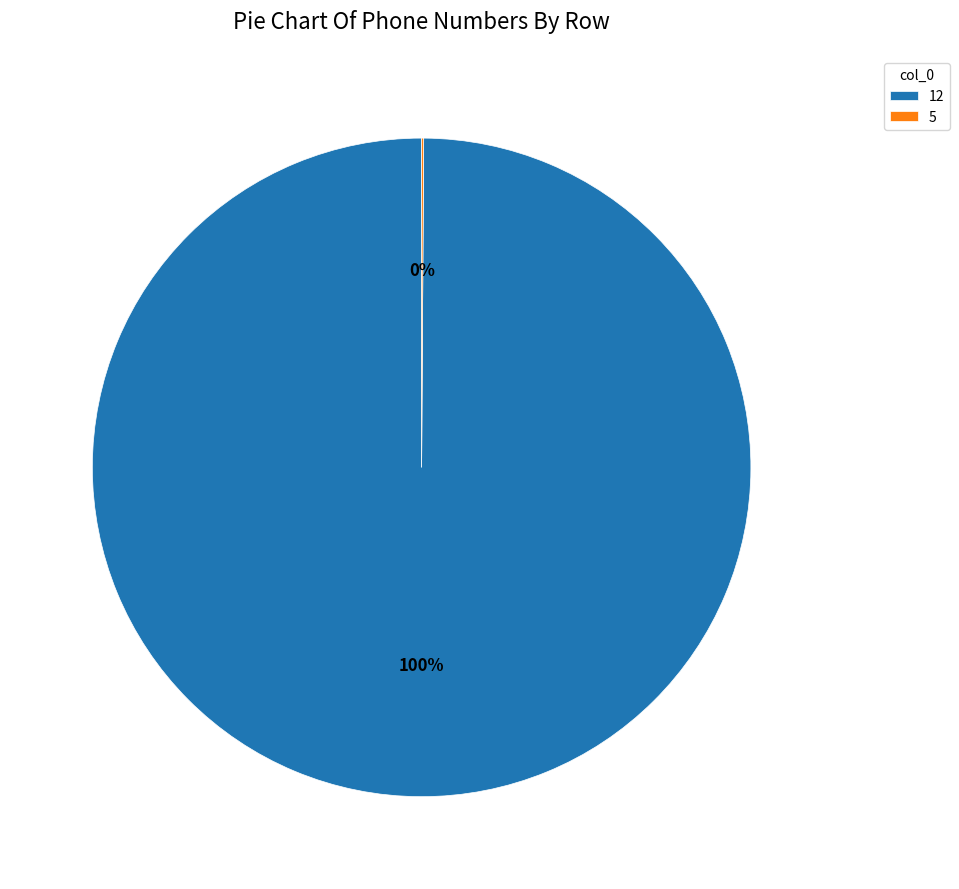

The 12 slice represents 88% of the pie. True or false?

False